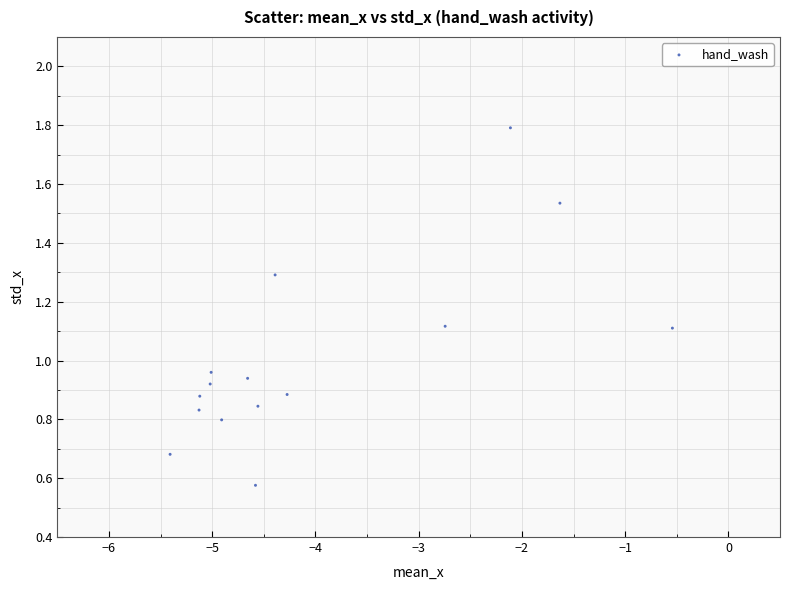

What is the range of Y values (max minus min)?

1.2